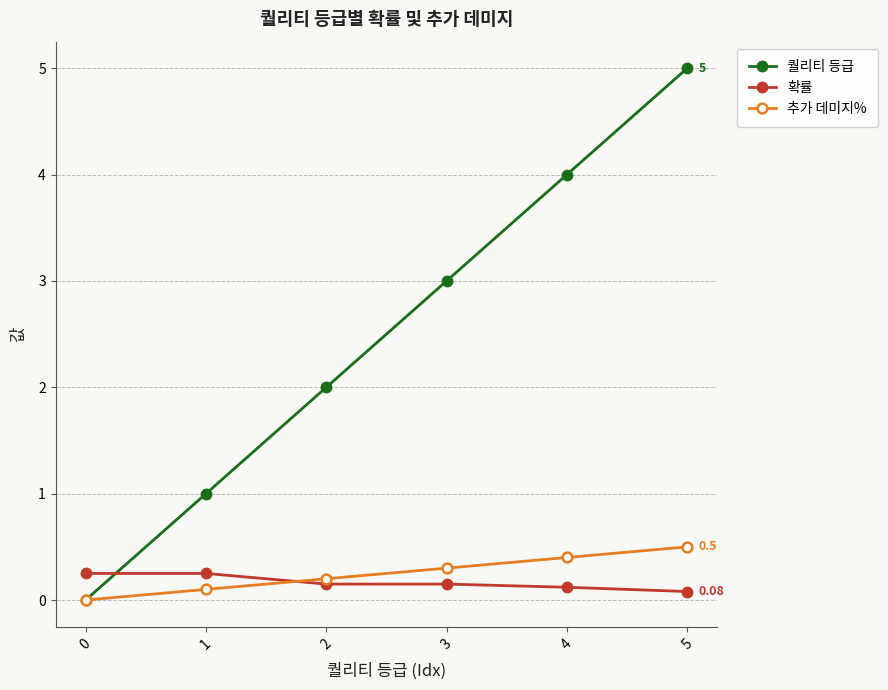

Does the chart display data point markers on the line(s)?

Yes